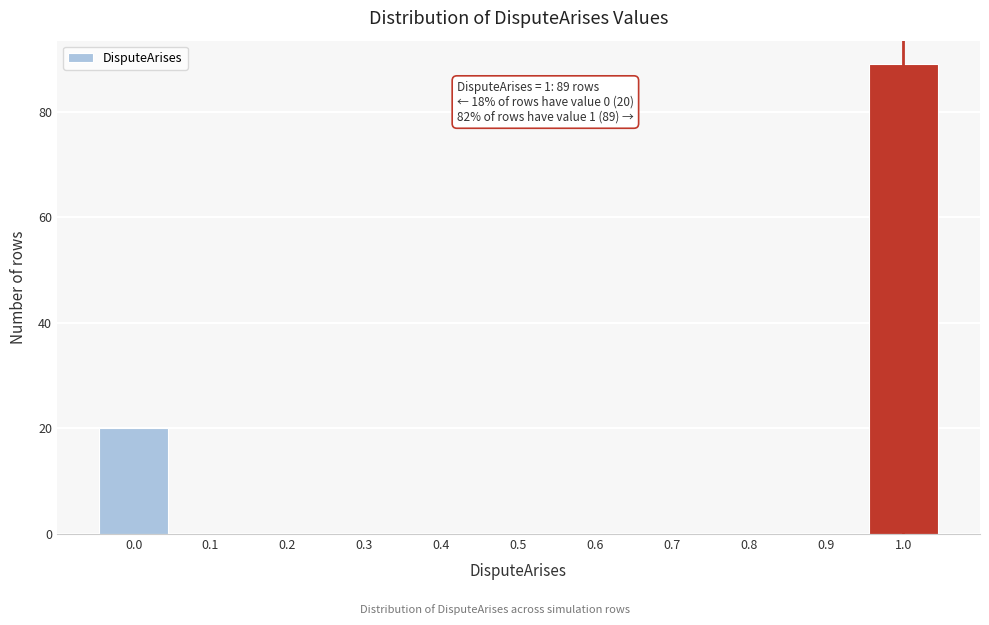

Over which range of the x-axis is the bar tallest?

0.95 to 1.05